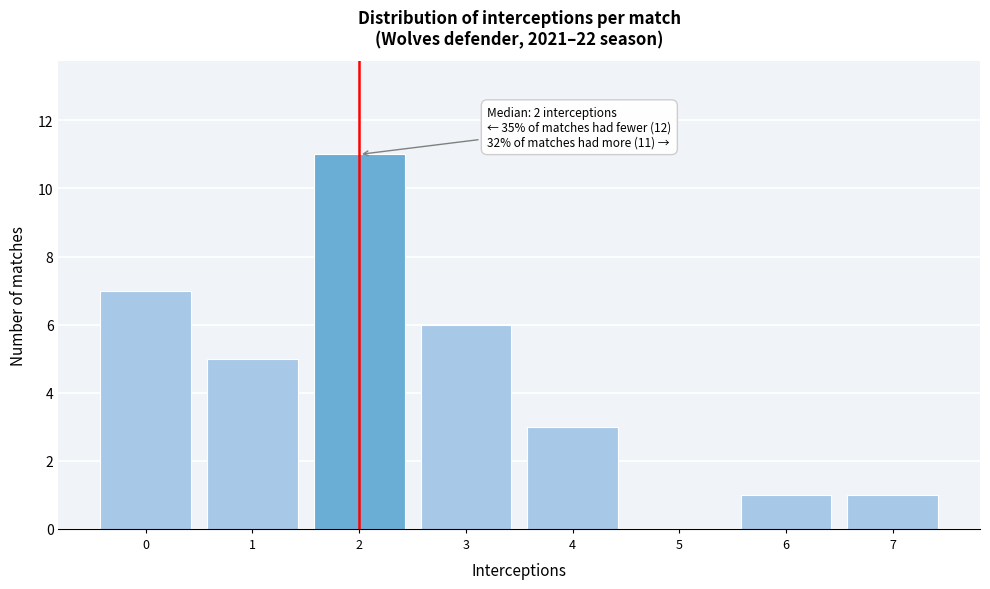

Which range on the x-axis has the tallest bar?

1.5 to 2.5